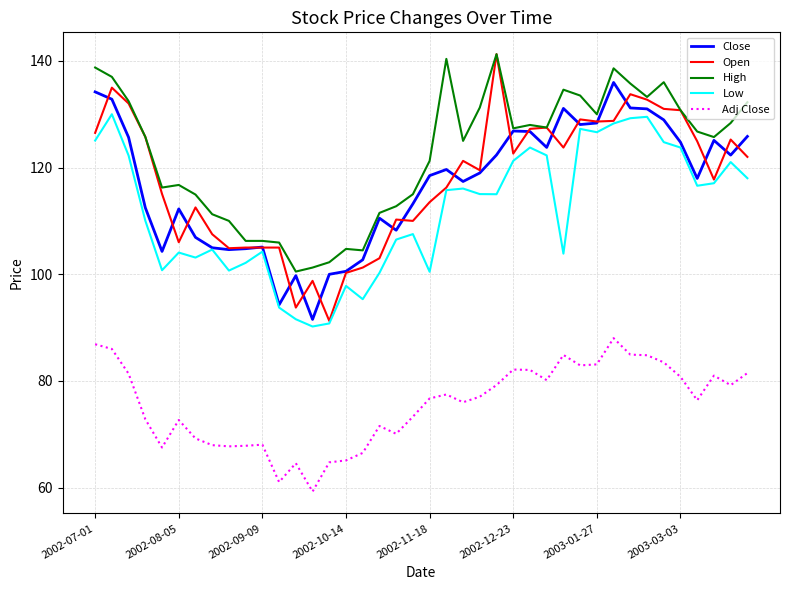

What is the highest value of the Low series?

130.0